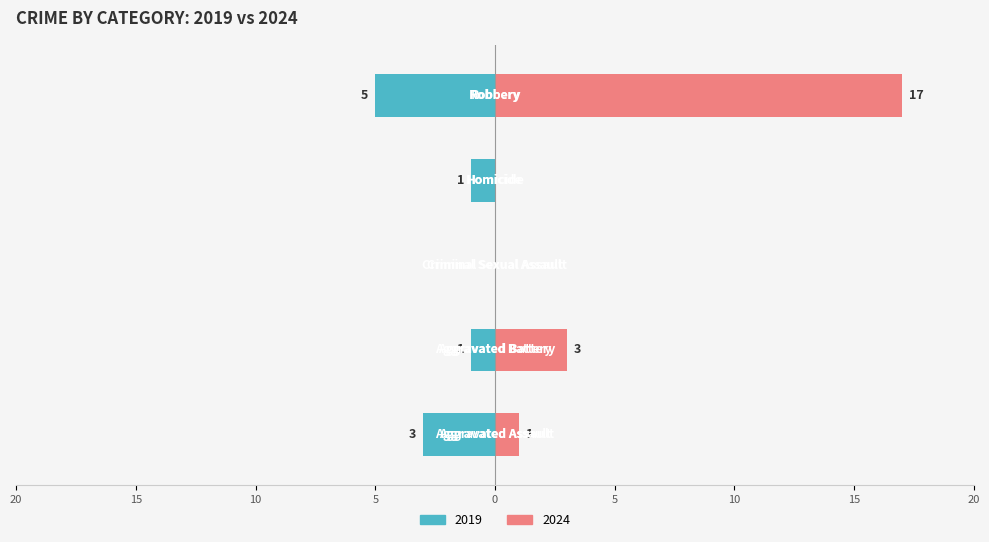

How many distinct data groups are displayed?

2